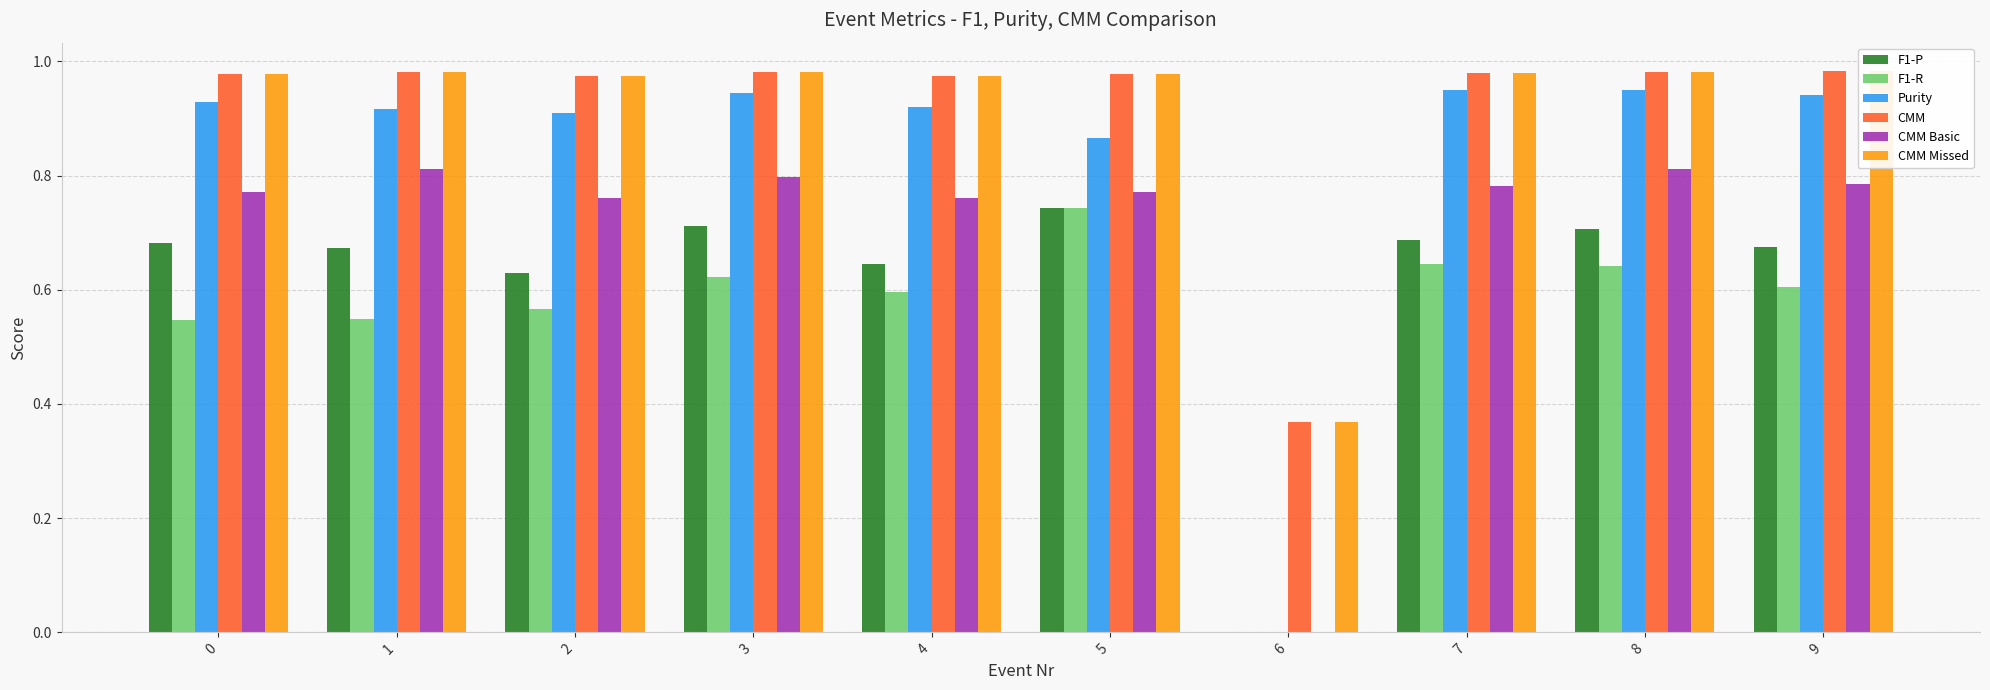

Reading left to right, extract all data points from this chart.

F1-P: 0.7	0.7	0.6	0.7	0.6	0.7	0.0	0.7	0.7	0.7
F1-R: 0.5	0.5	0.6	0.6	0.6	0.7	0.0	0.6	0.6	0.6
Purity: 0.9	0.9	0.9	0.9	0.9	0.9	0.0	1.0	0.9	0.9
CMM: 1.0	1.0	1.0	1.0	1.0	1.0	0.4	1.0	1.0	1.0
CMM Basic: 0.8	0.8	0.8	0.8	0.8	0.8	0.0	0.8	0.8	0.8
CMM Missed: 1.0	1.0	1.0	1.0	1.0	1.0	0.4	1.0	1.0	1.0